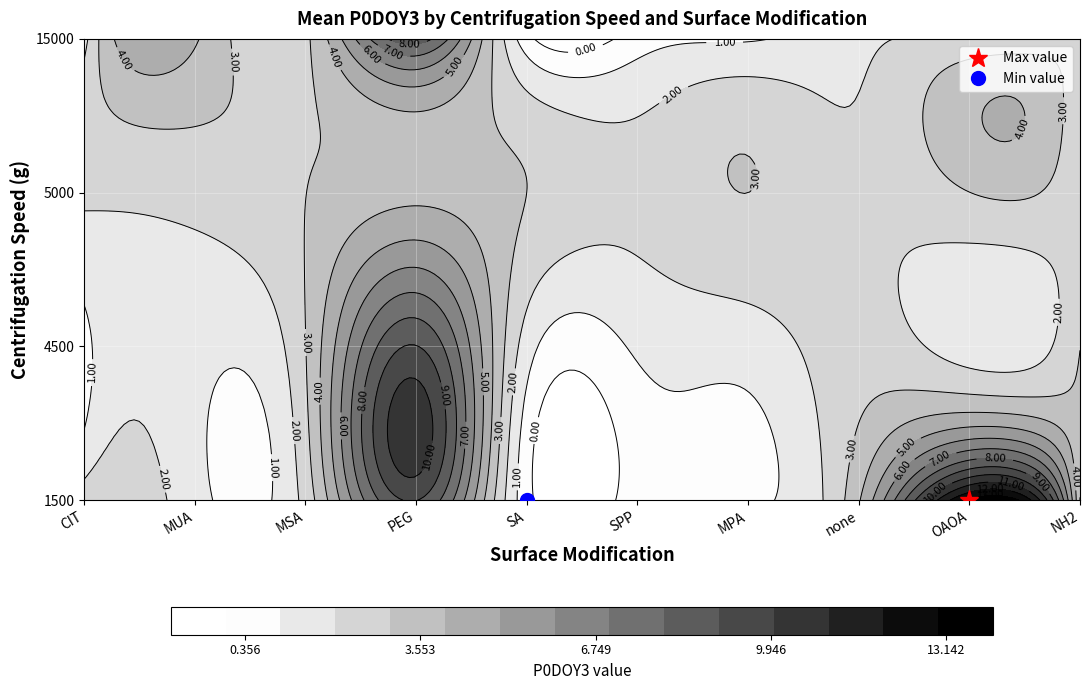

At which label is 4500 closest to 4?

NH2